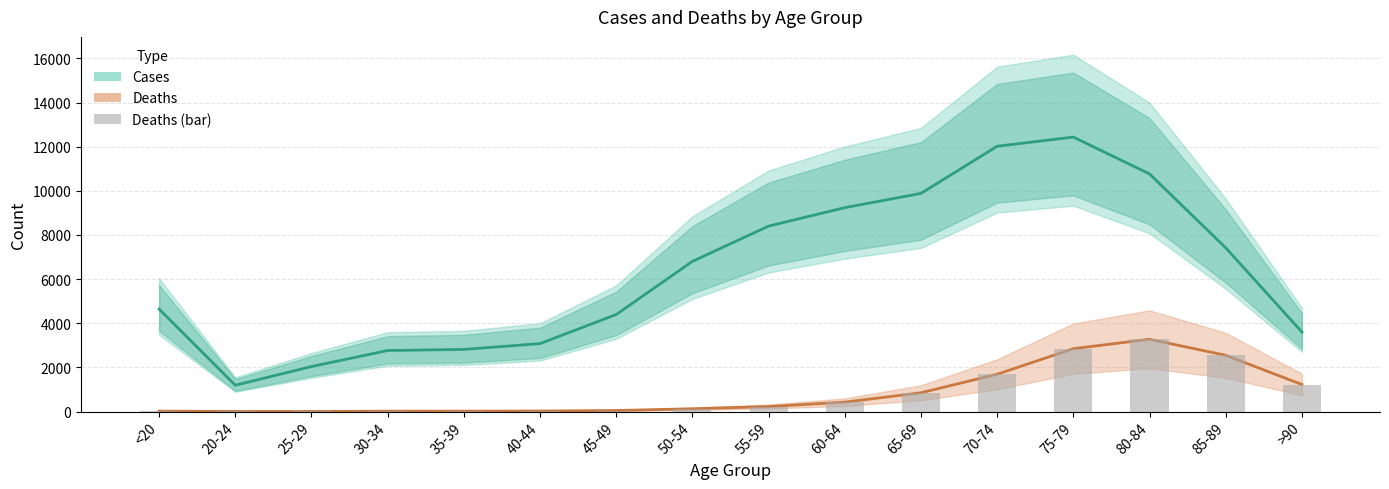

Between 20-24 and 55-59, which is larger?

55-59